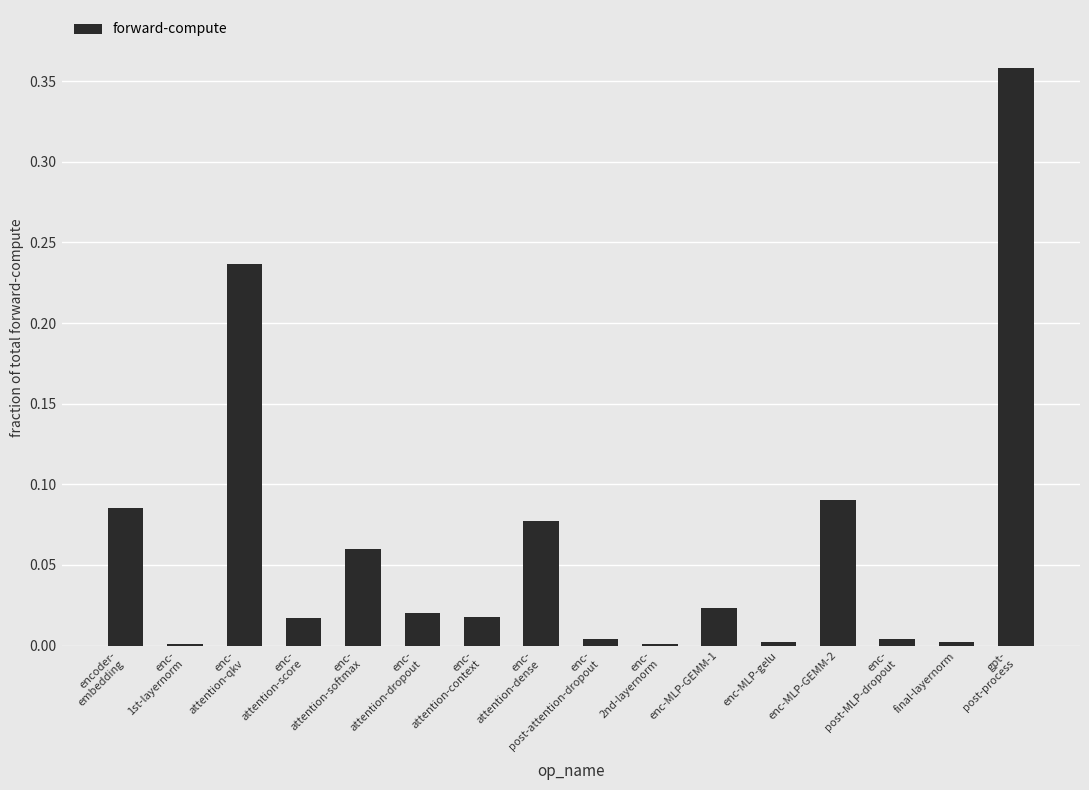

Are the bars horizontal?

No